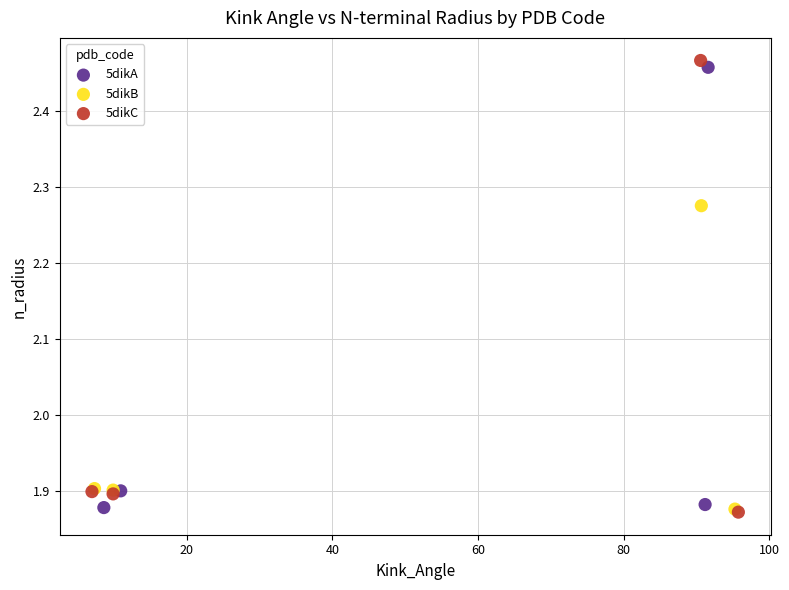

What are all the series names shown in the legend?

5dikA, 5dikB, 5dikC